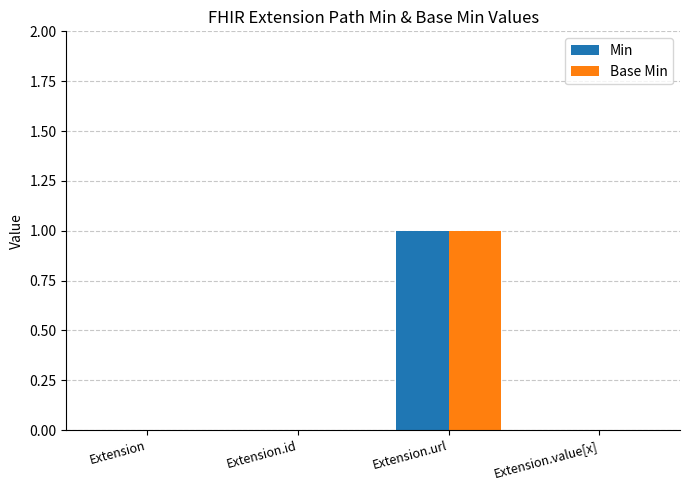

What are all the series names shown in the legend?

Min, Base Min